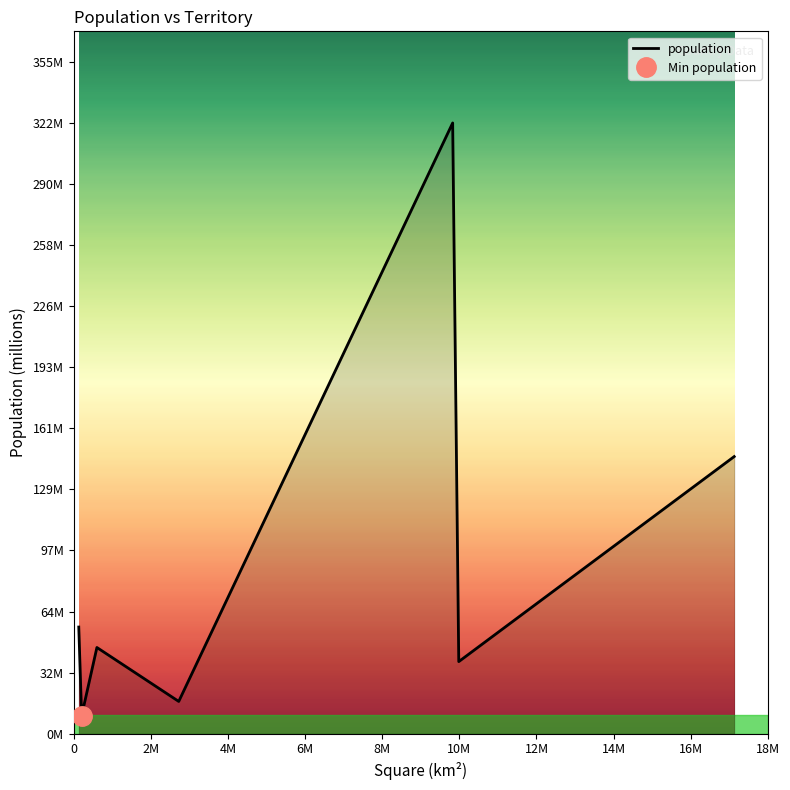

The chart shows a value of 146.2 at Россия. True or false?

True